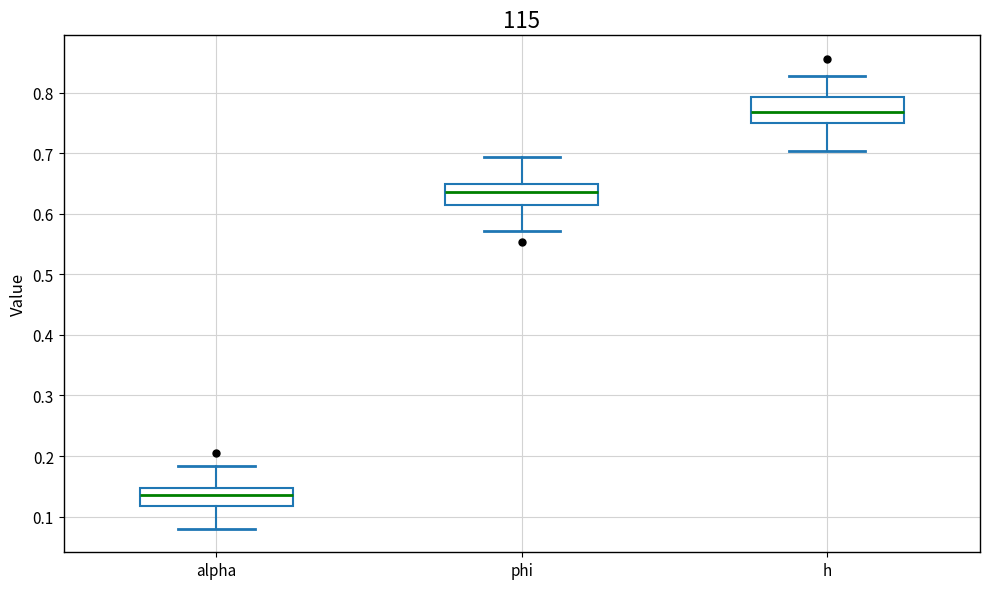

Which box's median line is the highest?

h